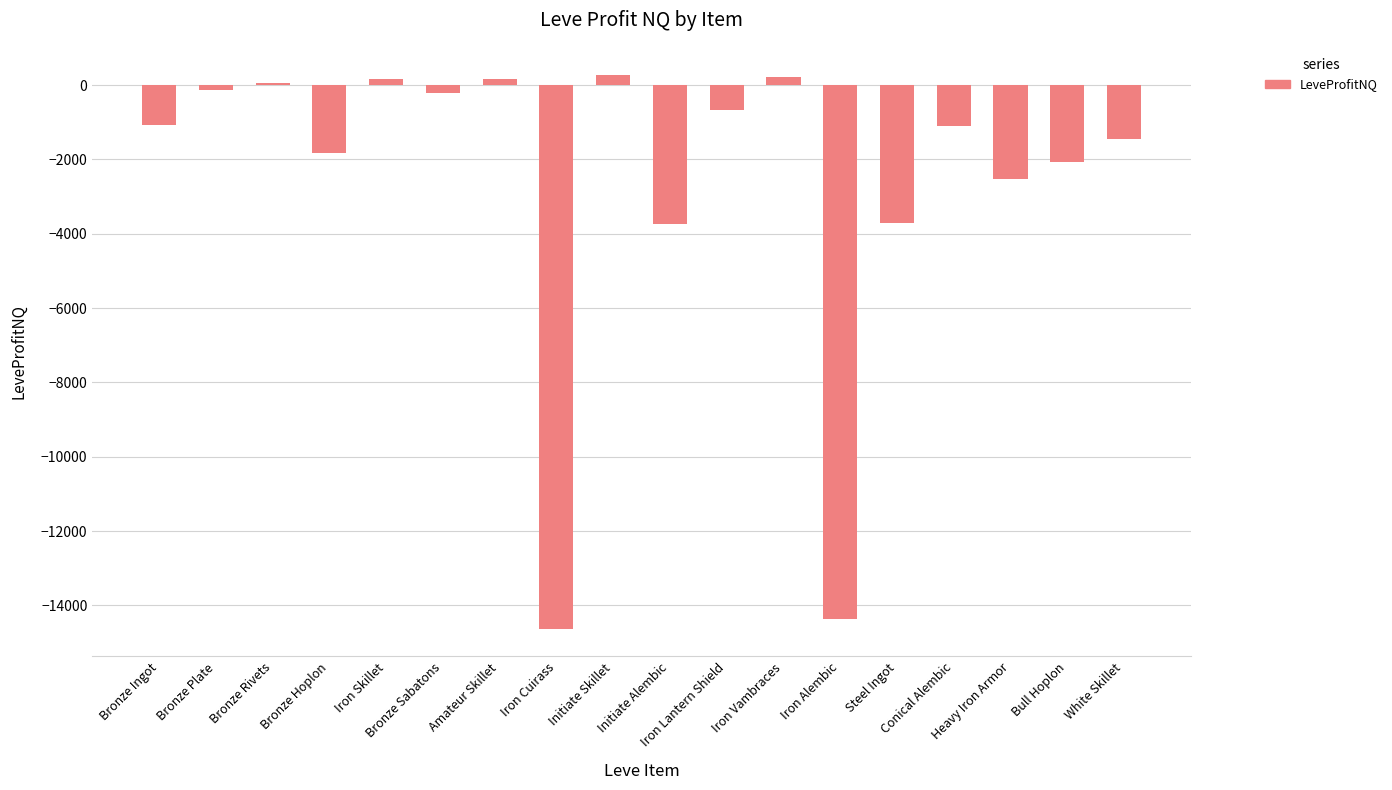

What is the value of the 11th bar from the left?

-668.5